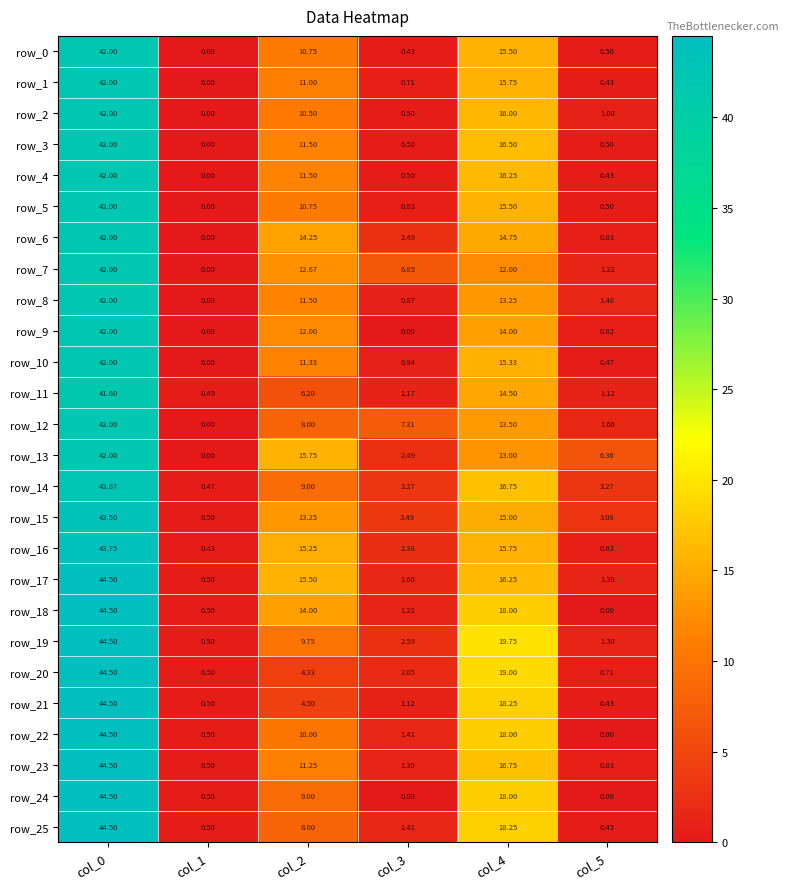

At which category does the chart reach its minimum across all series?

col_1